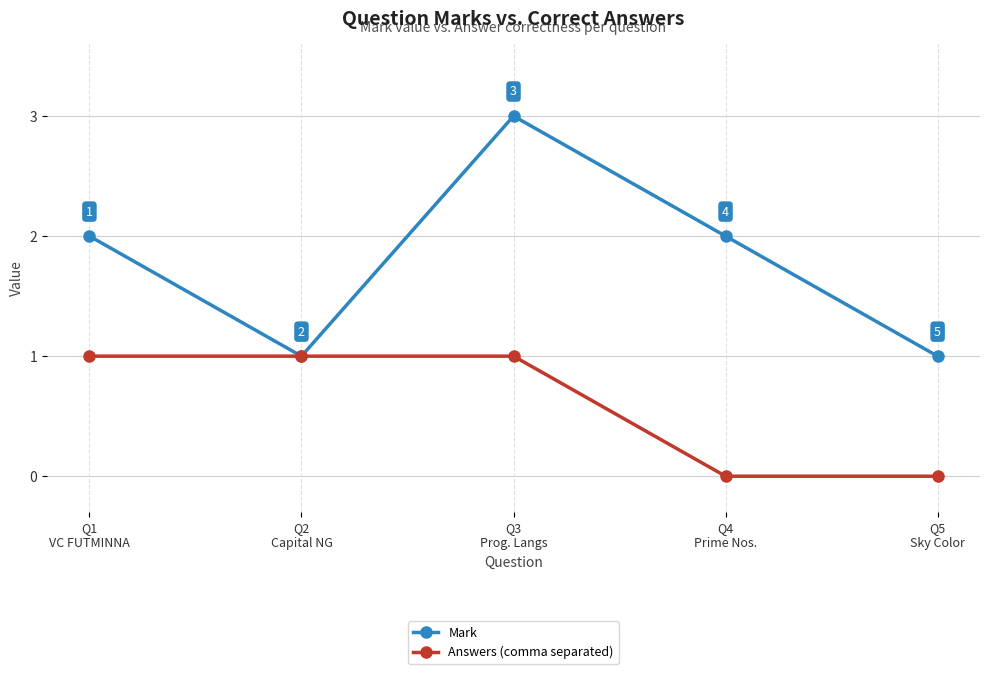

Which series has the largest total across all categories?

Mark